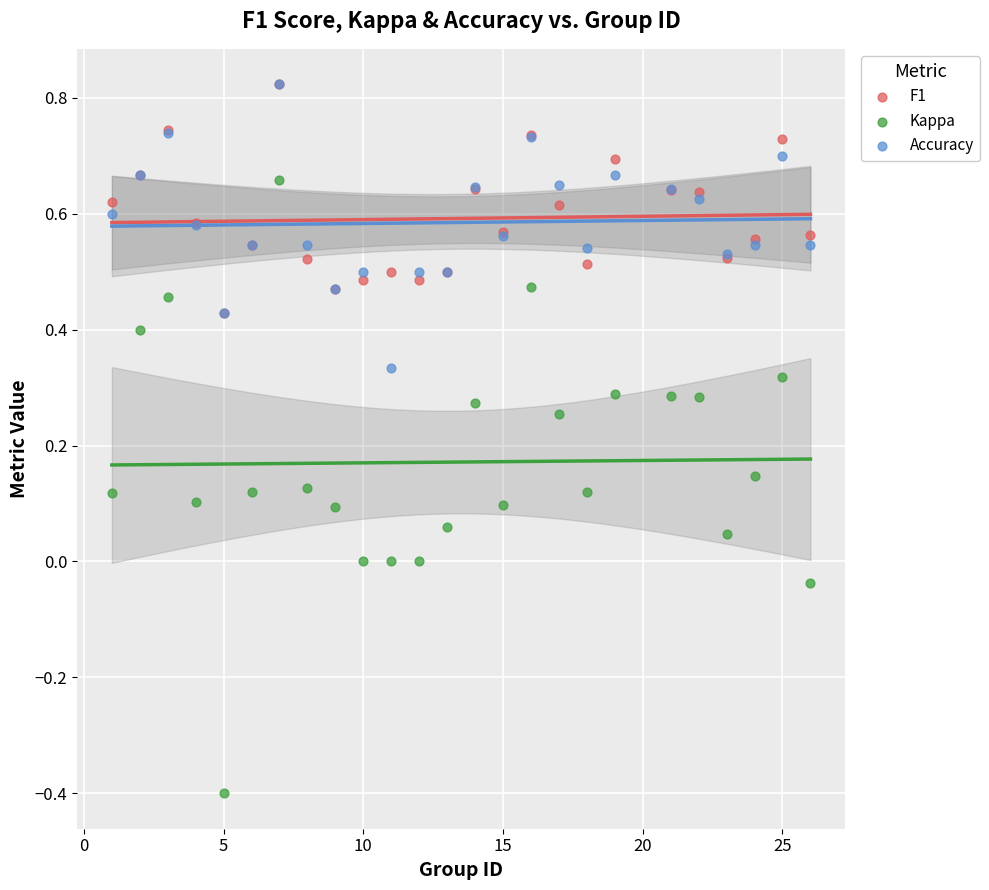

Which series reaches the minimum Y coordinate?

Kappa